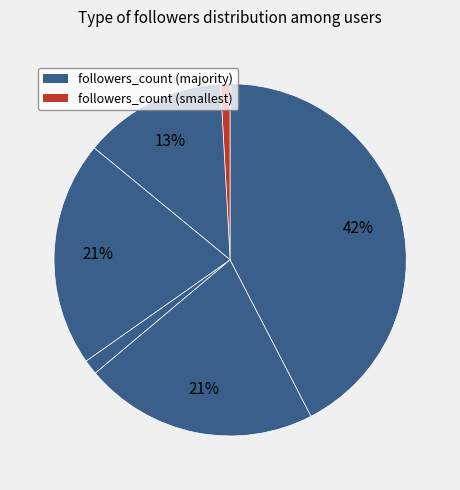

How many segments does this pie chart have?

6